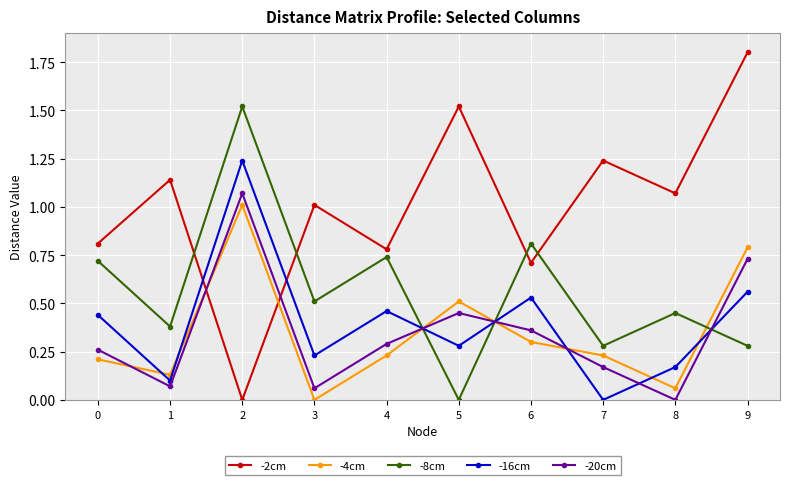

What are all the series names shown in the legend?

-2cm, -4cm, -8cm, -16cm, -20cm